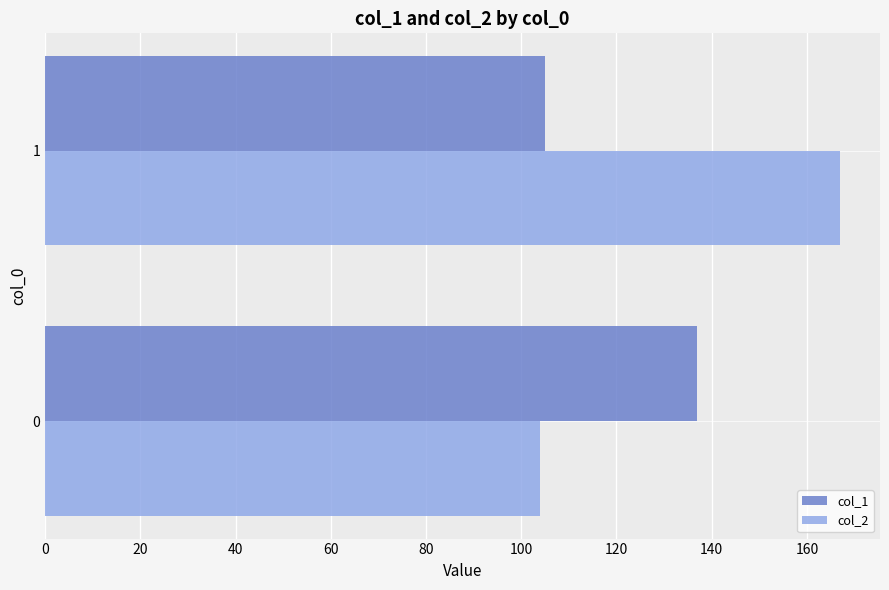

What are all the series names shown in the legend?

col_1, col_2